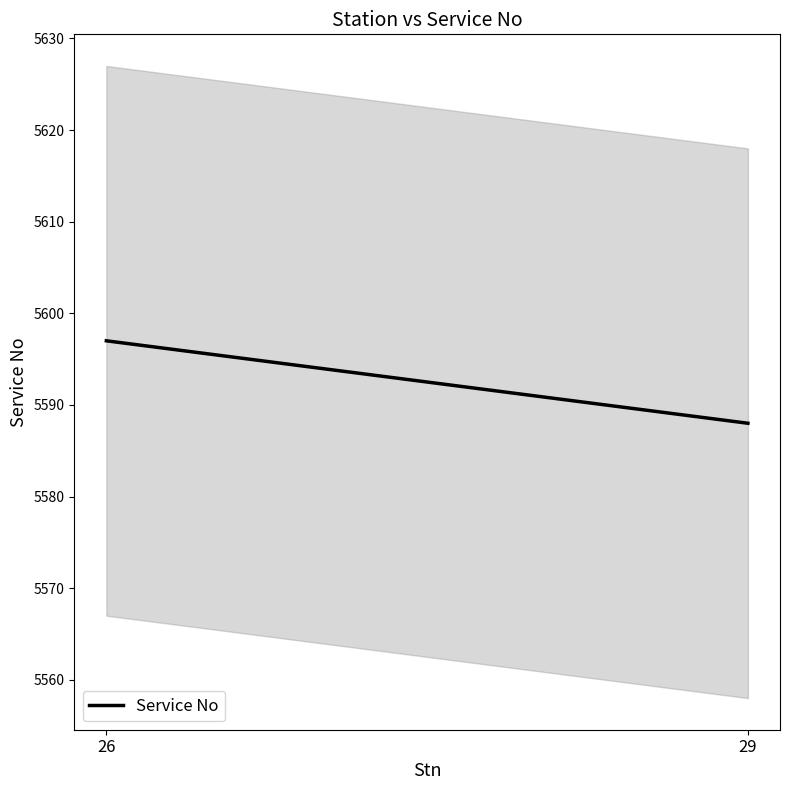

Is it true that the value at 29 is 2512?

False